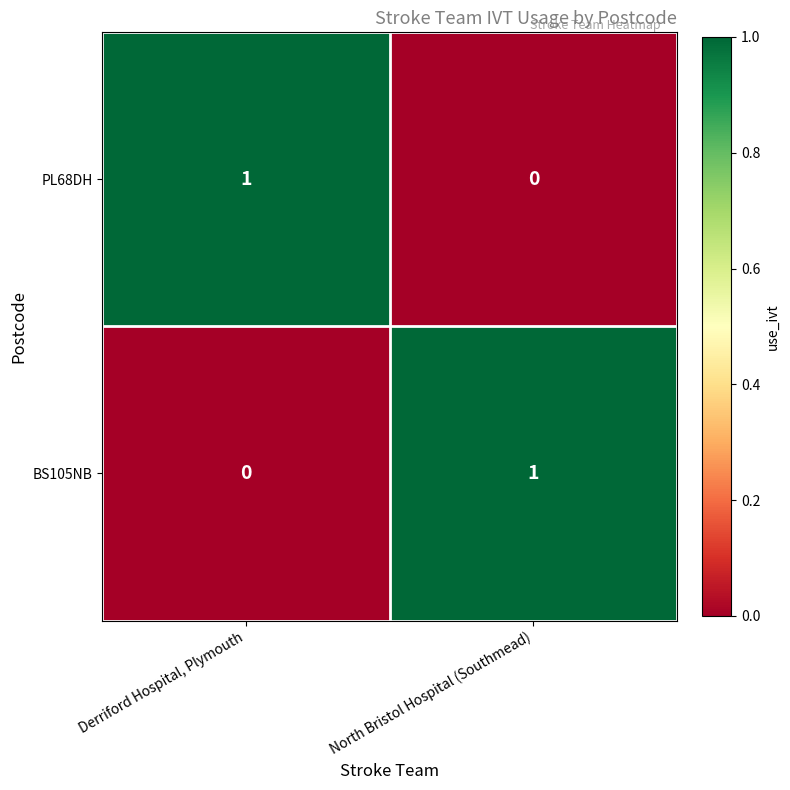

Rank the categories by PL68DH value from highest to lowest.

Derriford Hospital, Plymouth, North Bristol Hospital (Southmead)